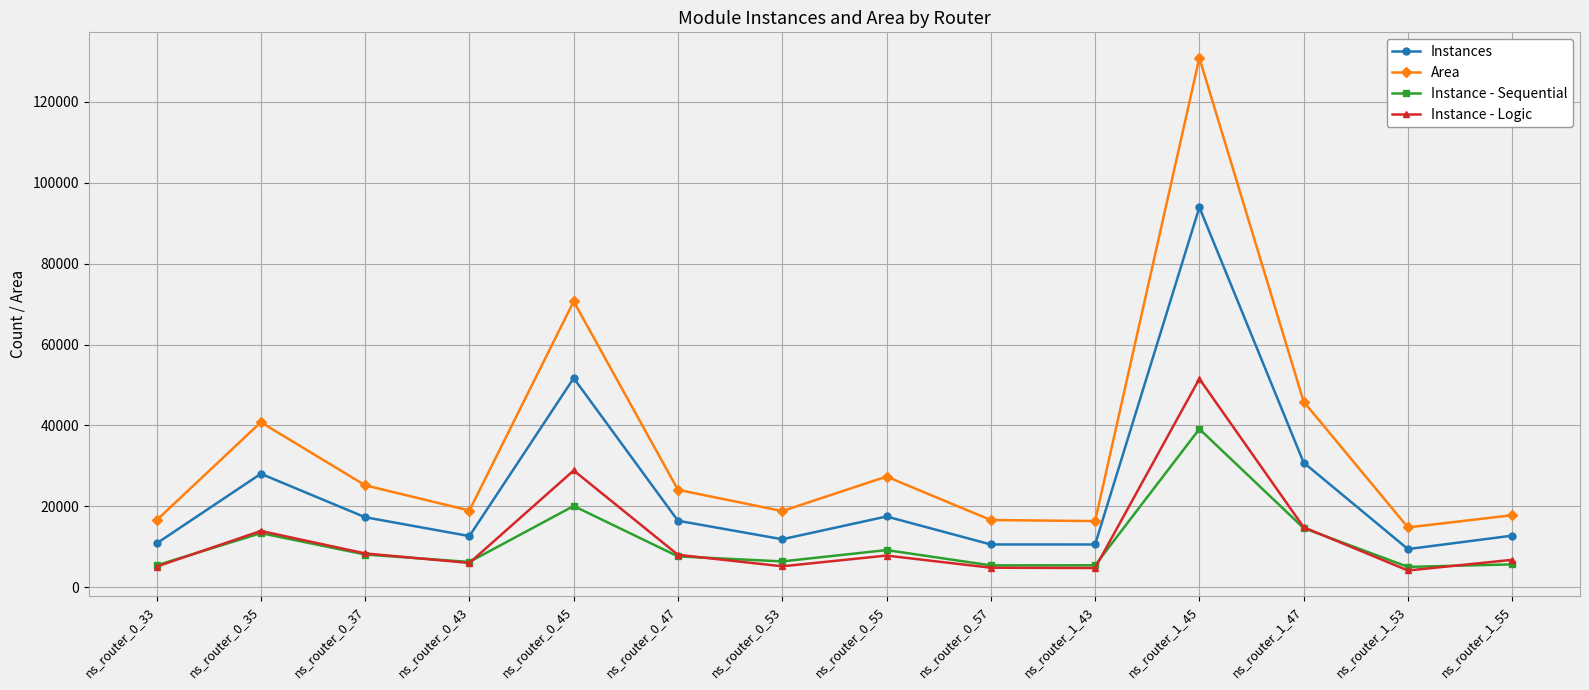

In Instance - Logic, how many points are lower than both neighbors (excluding endpoints)?

4